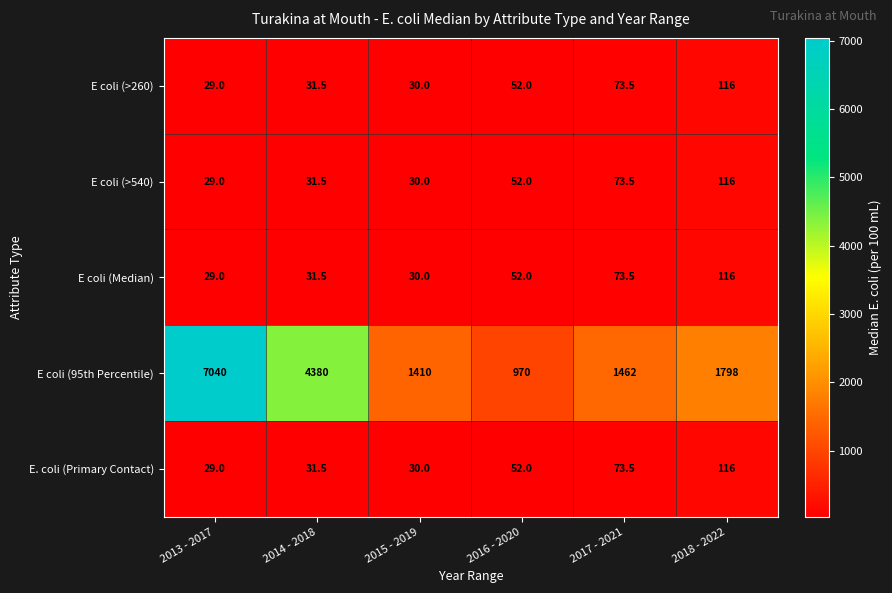

At which category does the chart reach its minimum across all series?

2013 - 2017